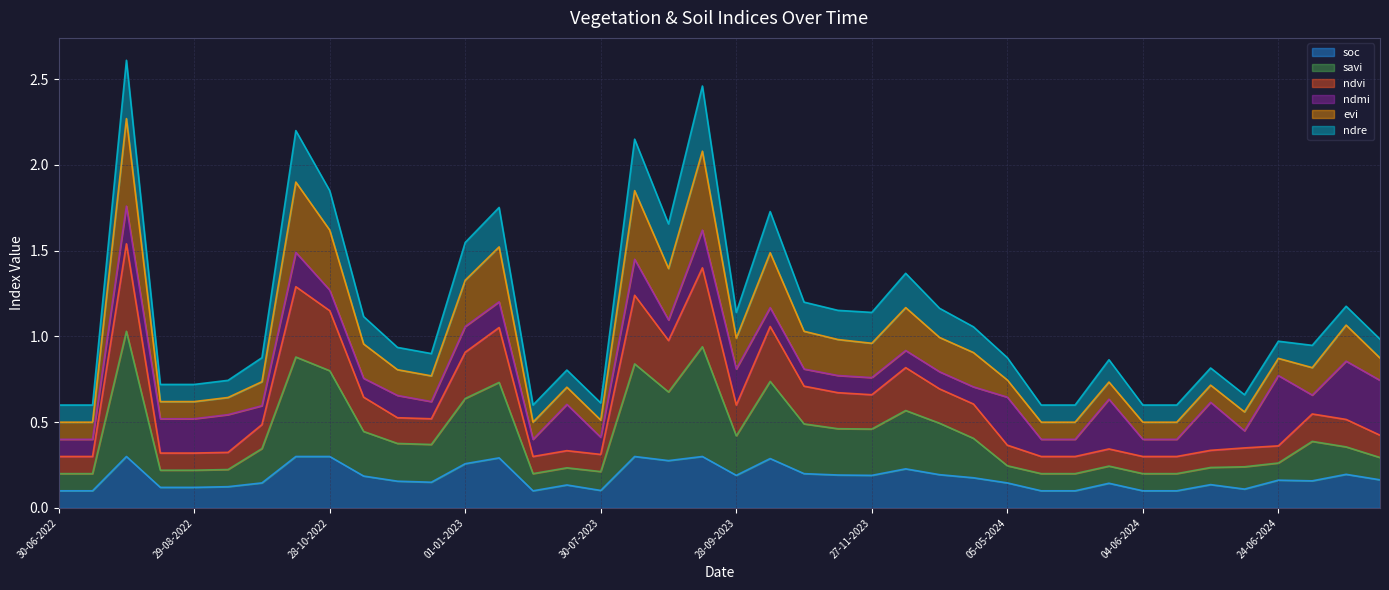

What are all the series names shown in the legend?

soc, savi, ndvi, ndmi, evi, ndre